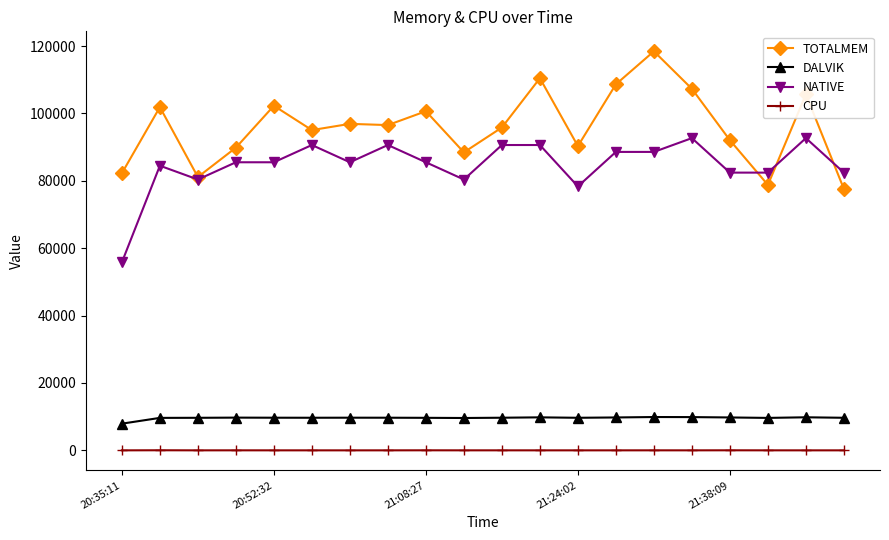

List the series in order of their peak value, highest first.

TOTALMEM, NATIVE, DALVIK, CPU